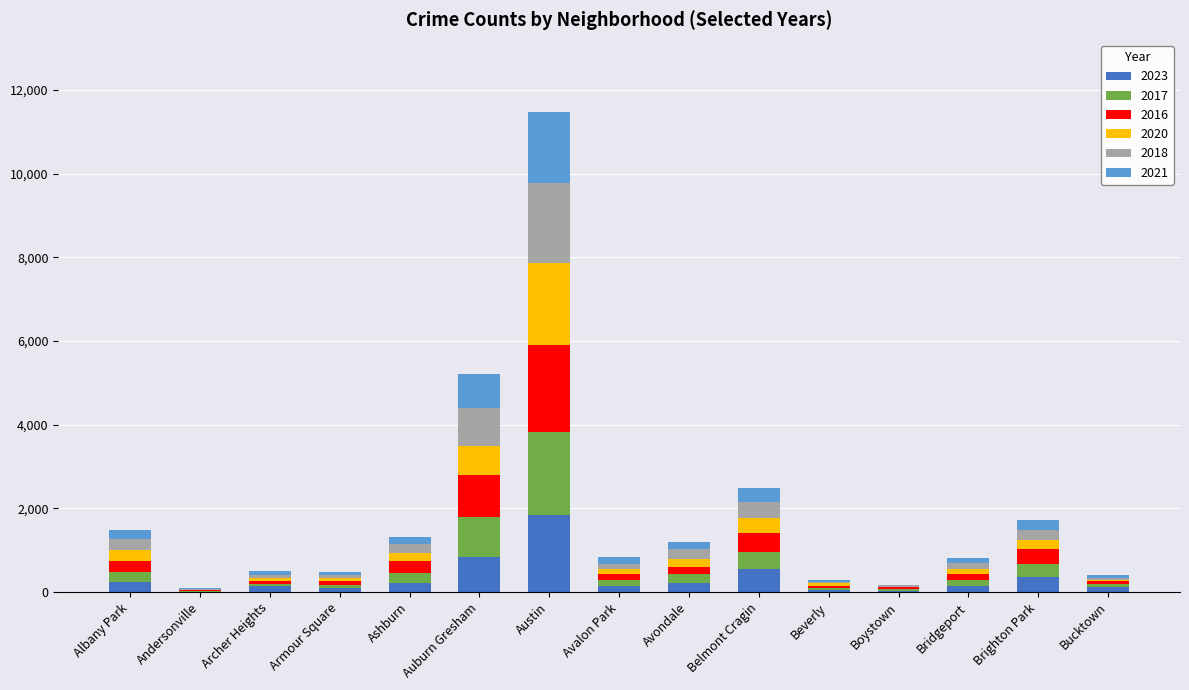

What is the total value across all series at Armour Square?

475